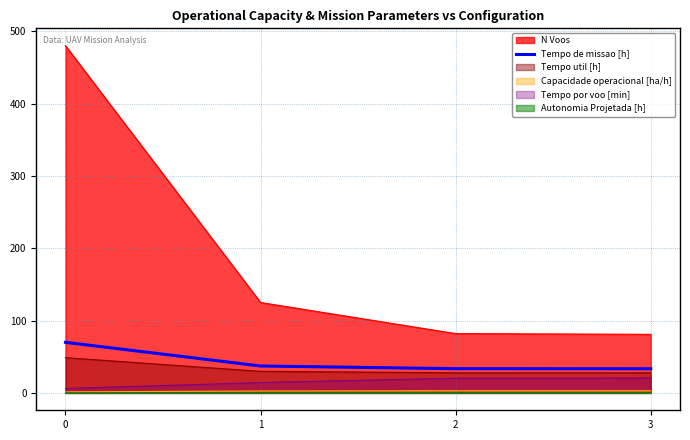

What is the greatest value displayed?

480.0